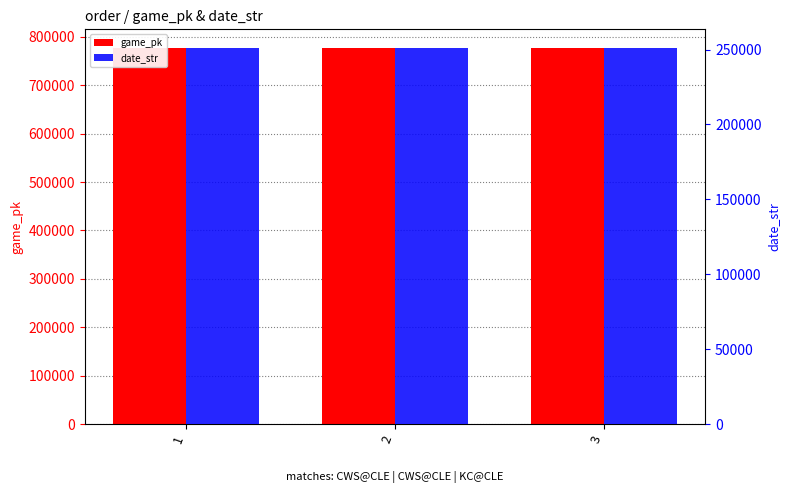

What is the value of the date_str bar at the 1st from the left?

250913